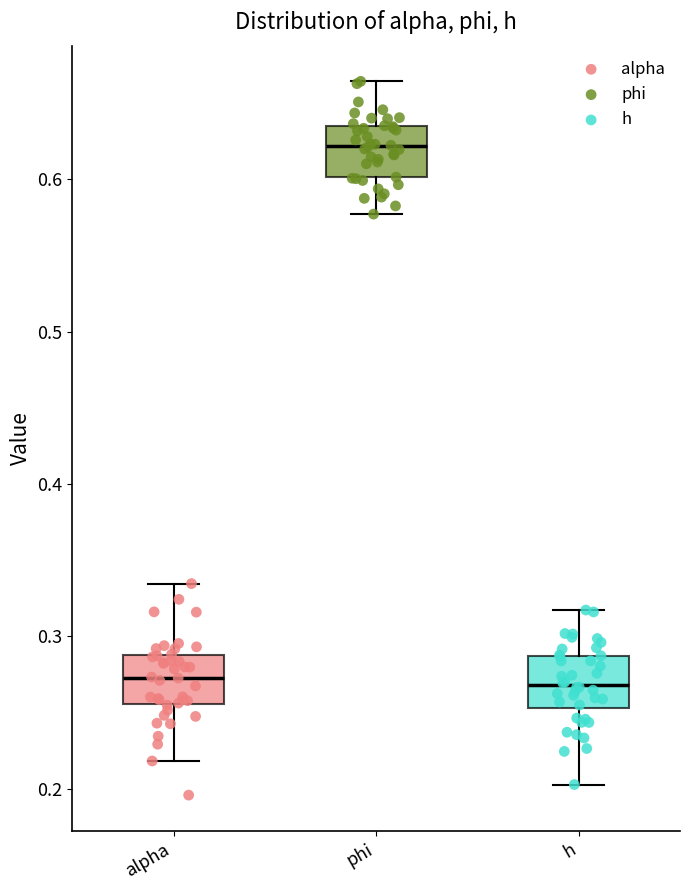

Where does the upper whisker of the box for h end on the y-axis? The values are not printed on the chart, so give them approximately, as read against the axis.

0.32